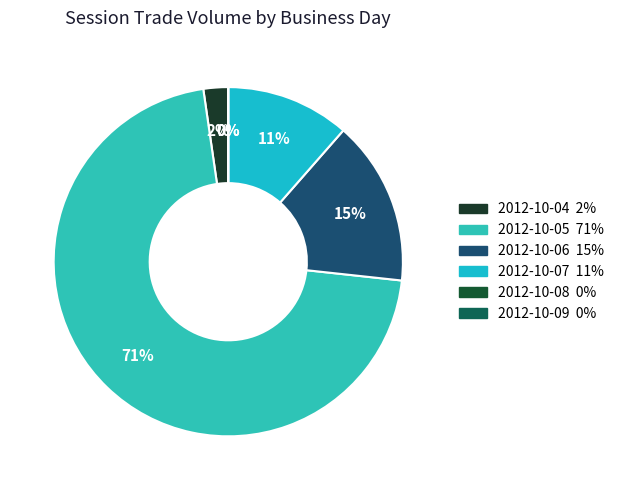

Which category accounts for the majority?

2012-10-05